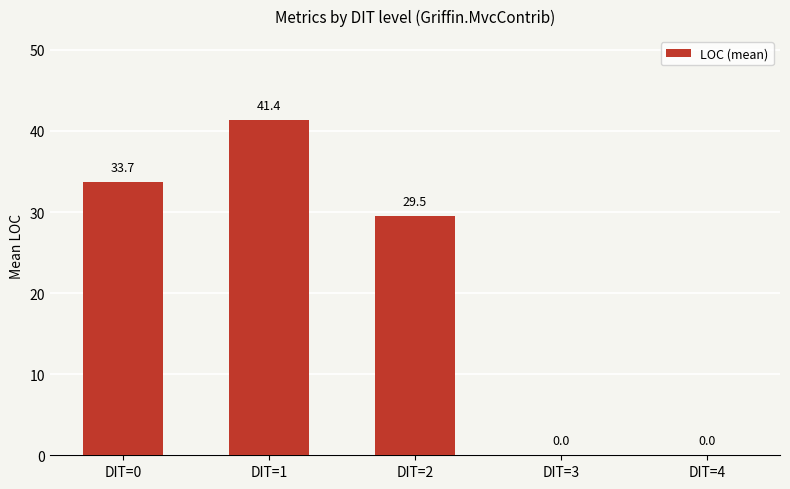

How many values are above zero?

3